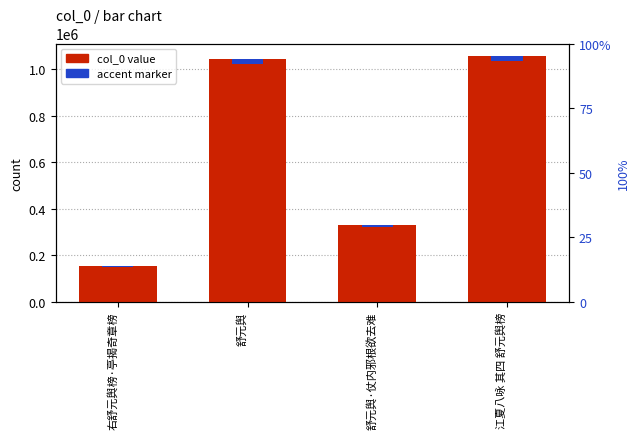

Which series has the largest range (max minus min)?

col_0 value